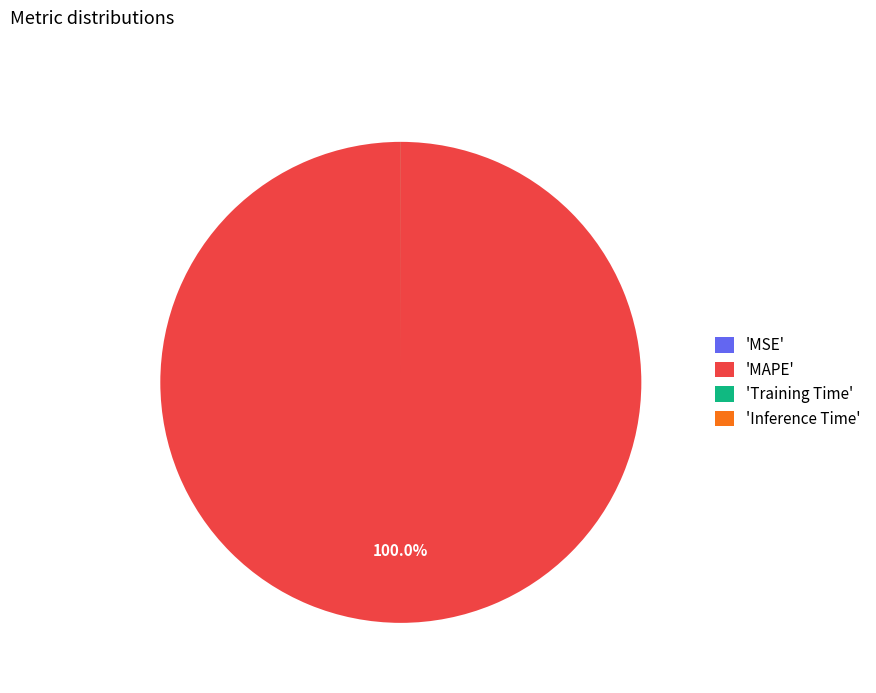

Which slice is the largest?

'MAPE'